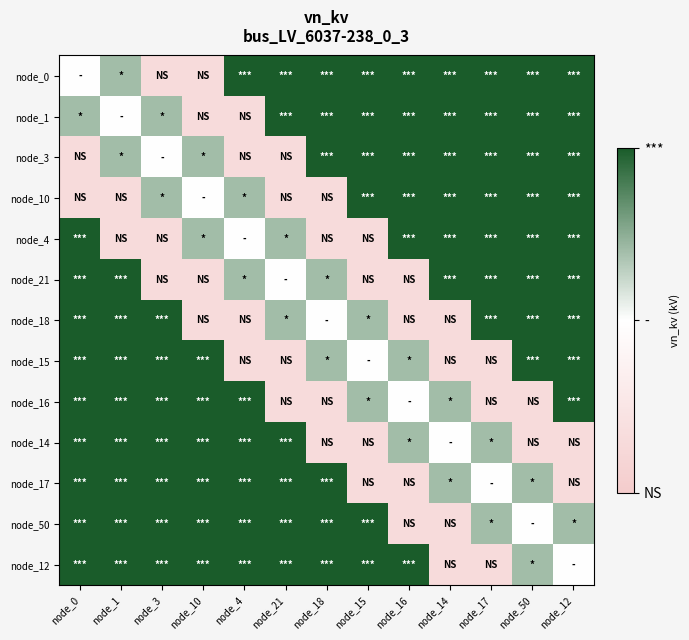

What is the minimum value shown in the chart?

0.1